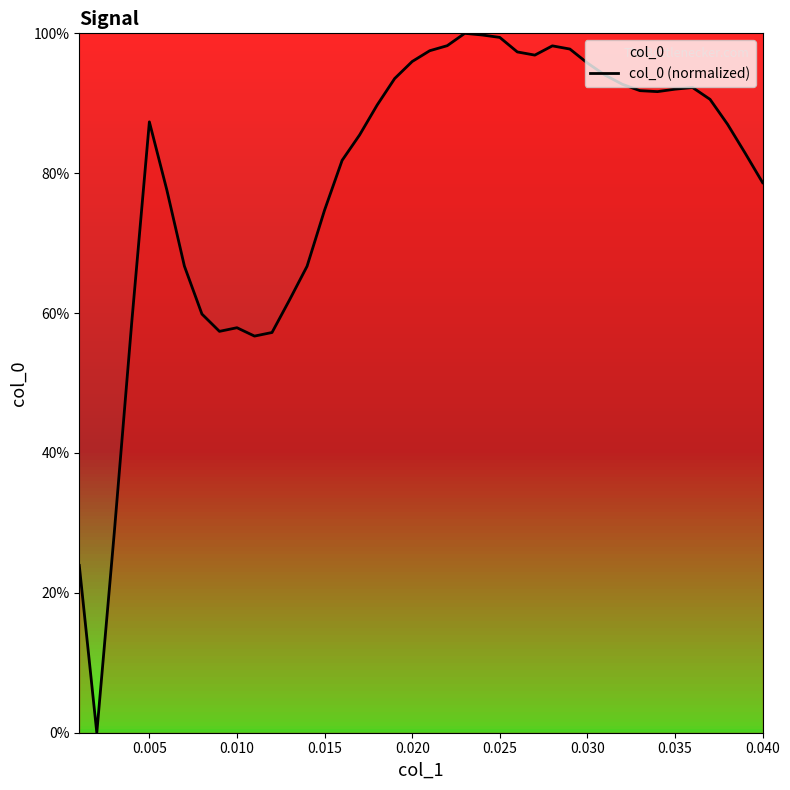

Does the chart have visible grid lines?

No